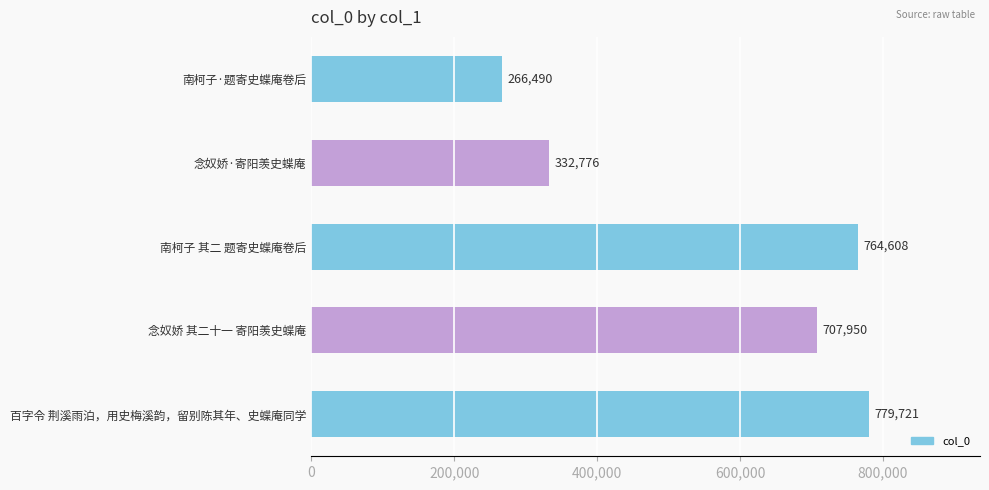

Rank the categories by value from highest to lowest.

百字令 荆溪雨泊，用史梅溪韵，留别陈其年、史蝶庵同学, 南柯子 其二 题寄史蝶庵卷后, 念奴娇 其二十一 寄阳羡史蝶庵, 念奴娇·寄阳羡史蝶庵, 南柯子·题寄史蝶庵卷后